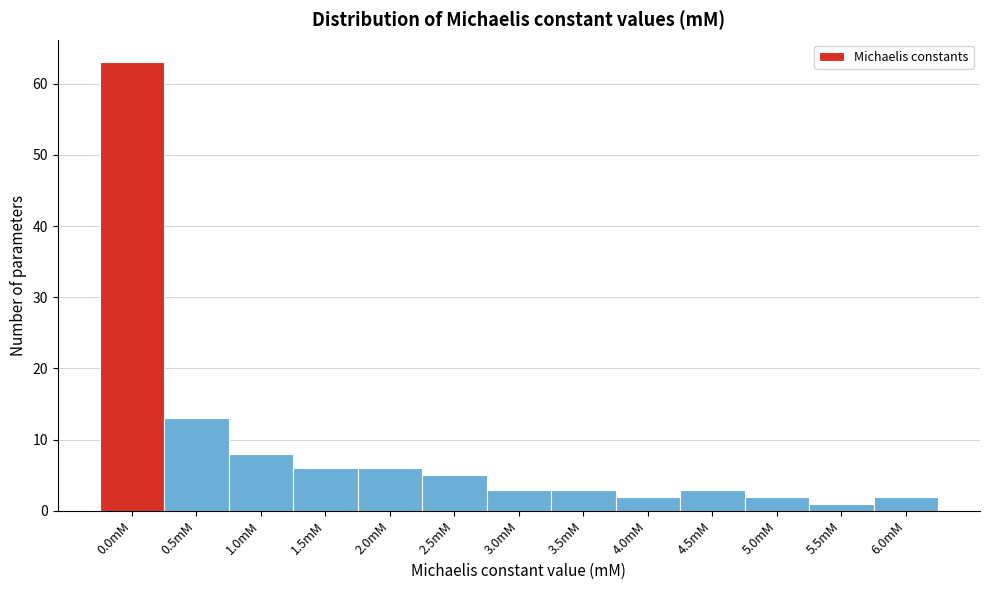

Reading left to right, transcribe all the data shown in this chart.

0.0mM=63	0.5mM=13	1.0mM=8	1.5mM=6	2.0mM=6	2.5mM=5	3.0mM=3	3.5mM=3	4.0mM=2	4.5mM=3	5.0mM=2	5.5mM=1	6.0mM=2